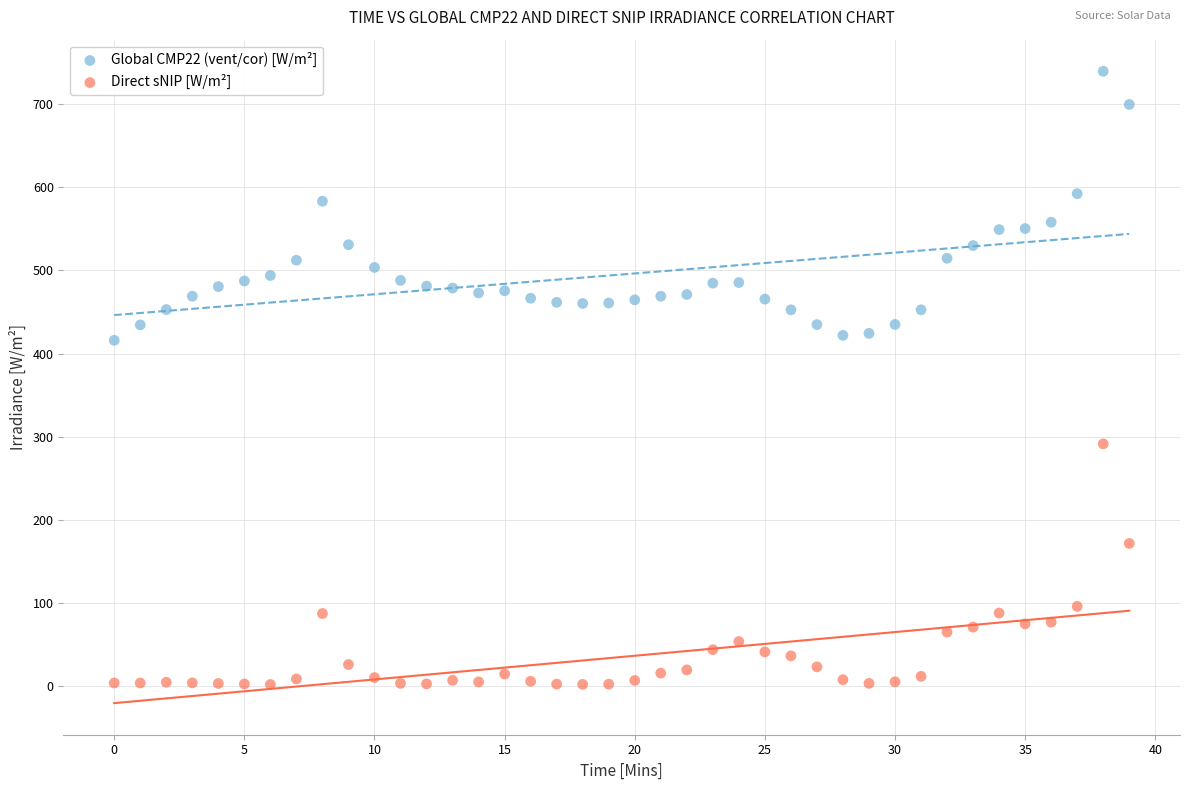

Across all data points, what is the range of Y values (max minus min)?

737.7